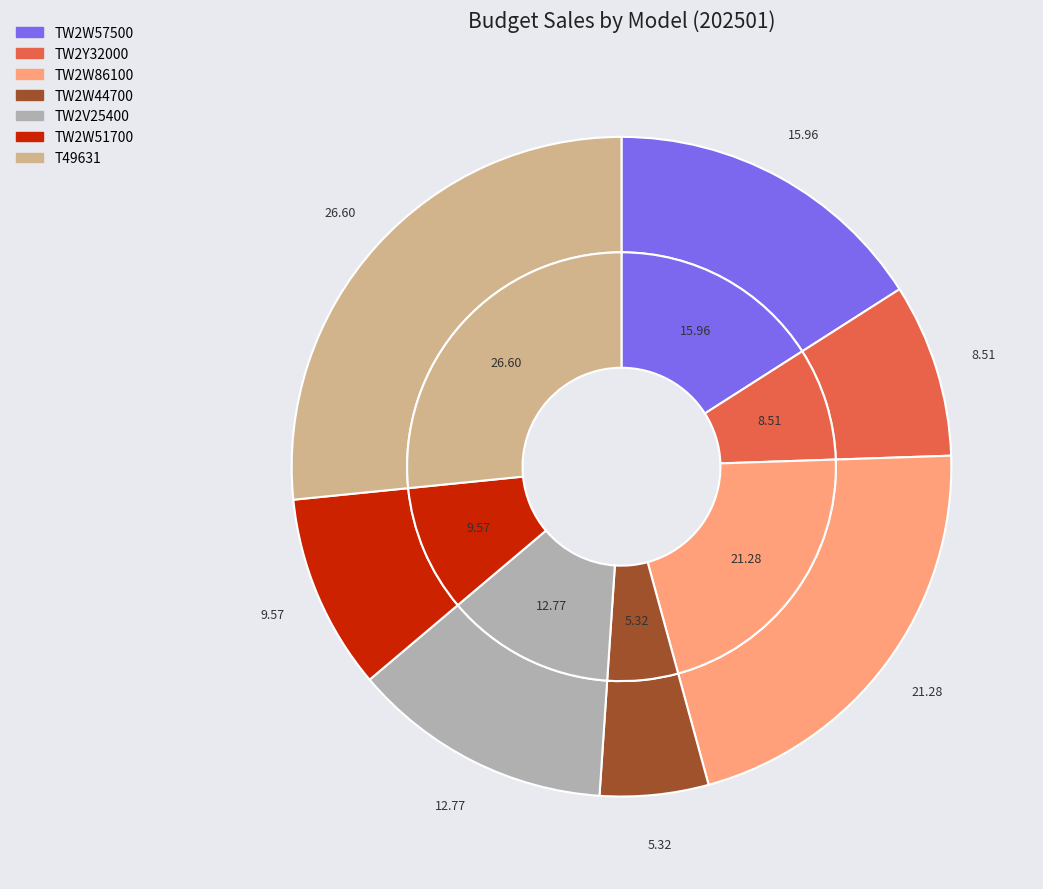

Which slice is the smallest?

3